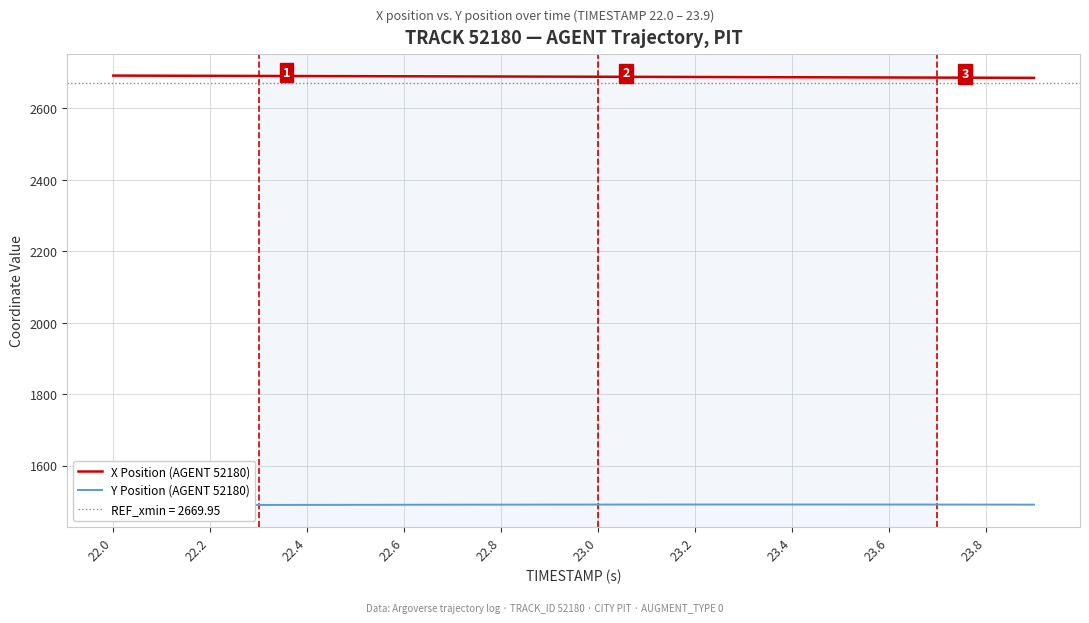

The value of X Position (AGENT 52180) at 22.6 is 1698.9. True or false?

False